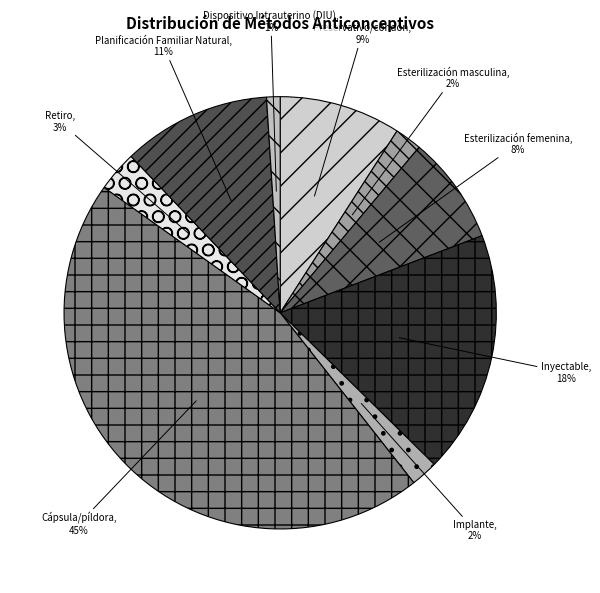

Count the number of slices in the pie.

9